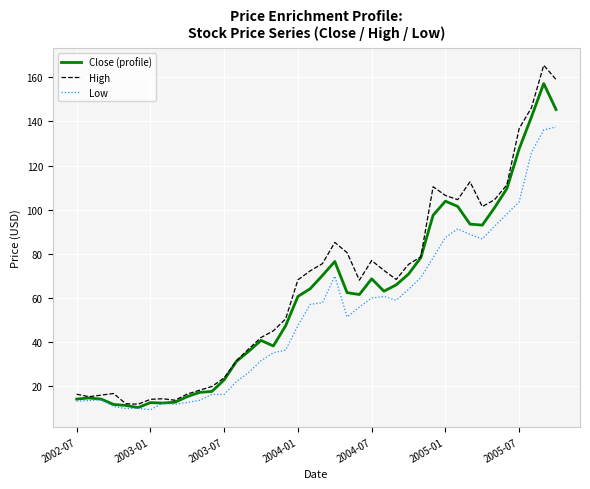

What is the minimum value shown in the chart?

9.3